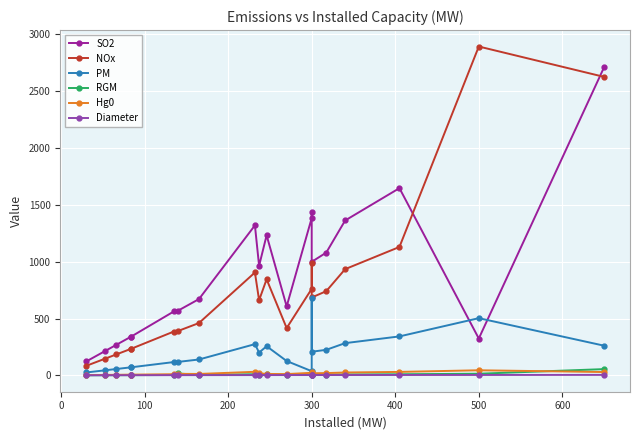

How many times do RGM and Diameter cross each other?

1